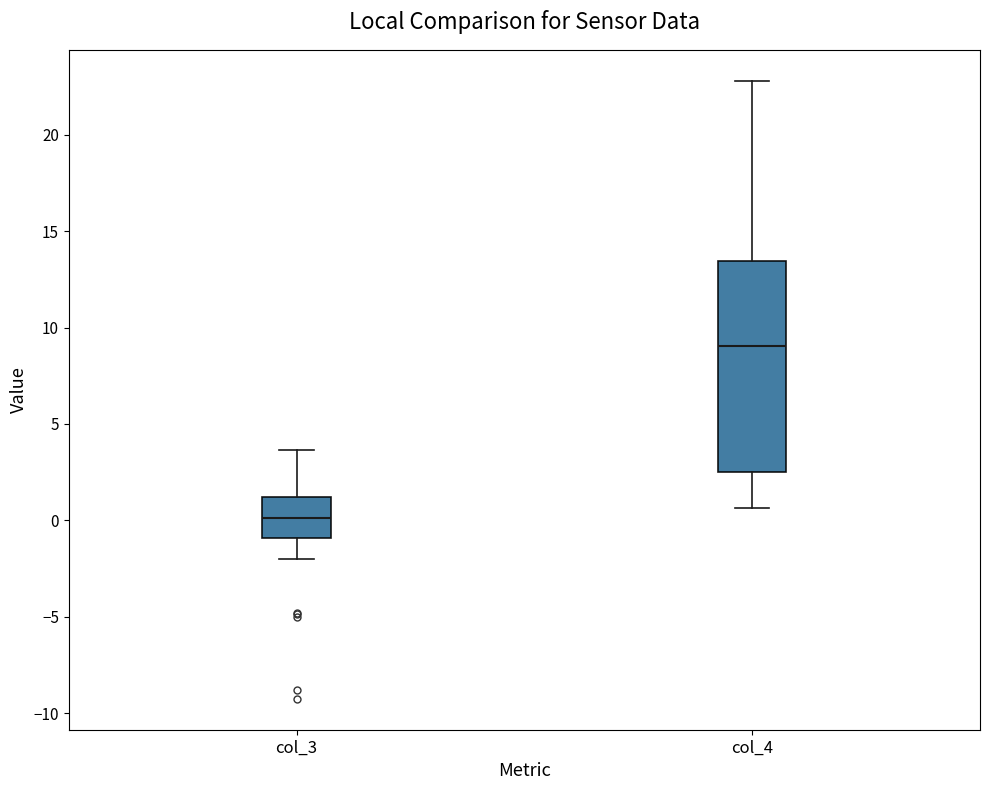

Which box has the lowest median line?

col_3